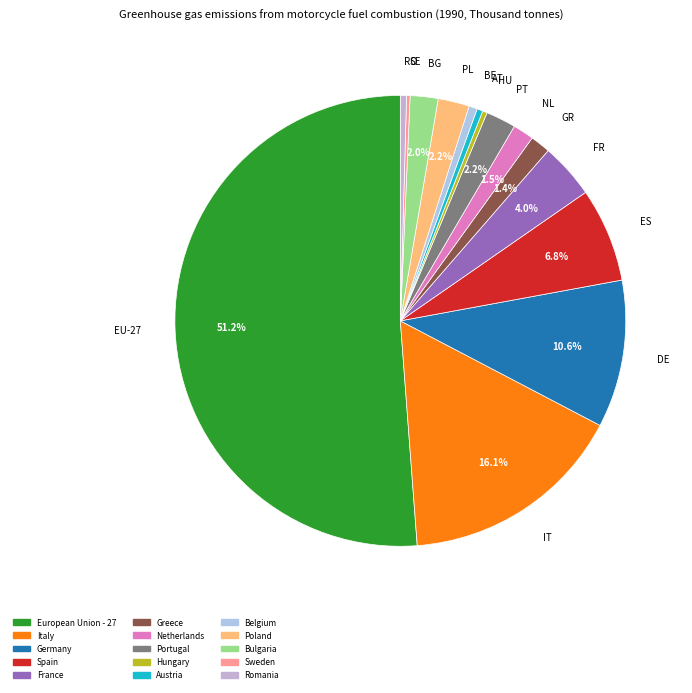

Is it true that Italy is 24% of the pie?

False